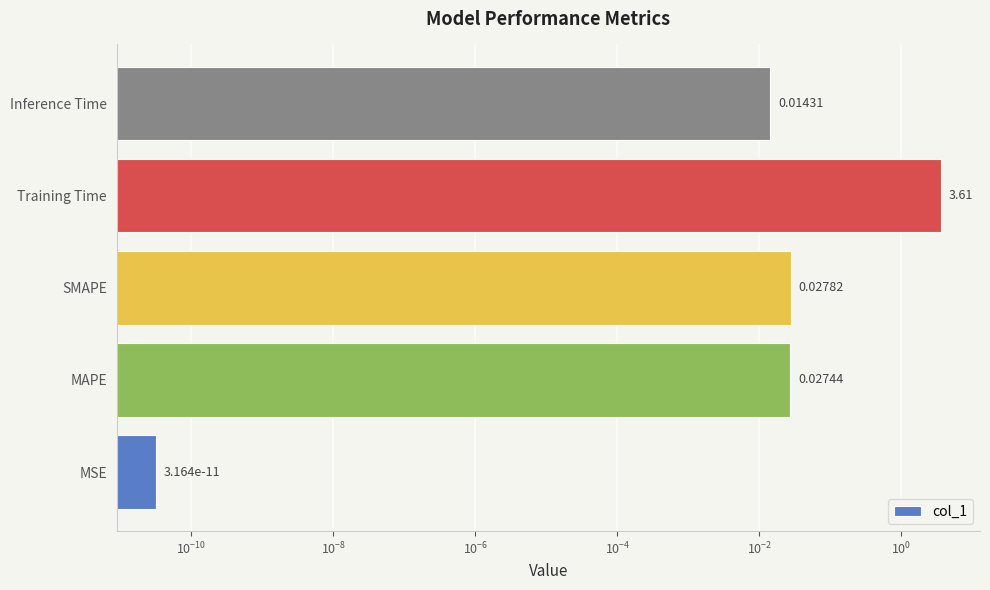

Reading right to left, list all the values displayed in this chart.

0.0	3.6	0.0	0.0	0.0